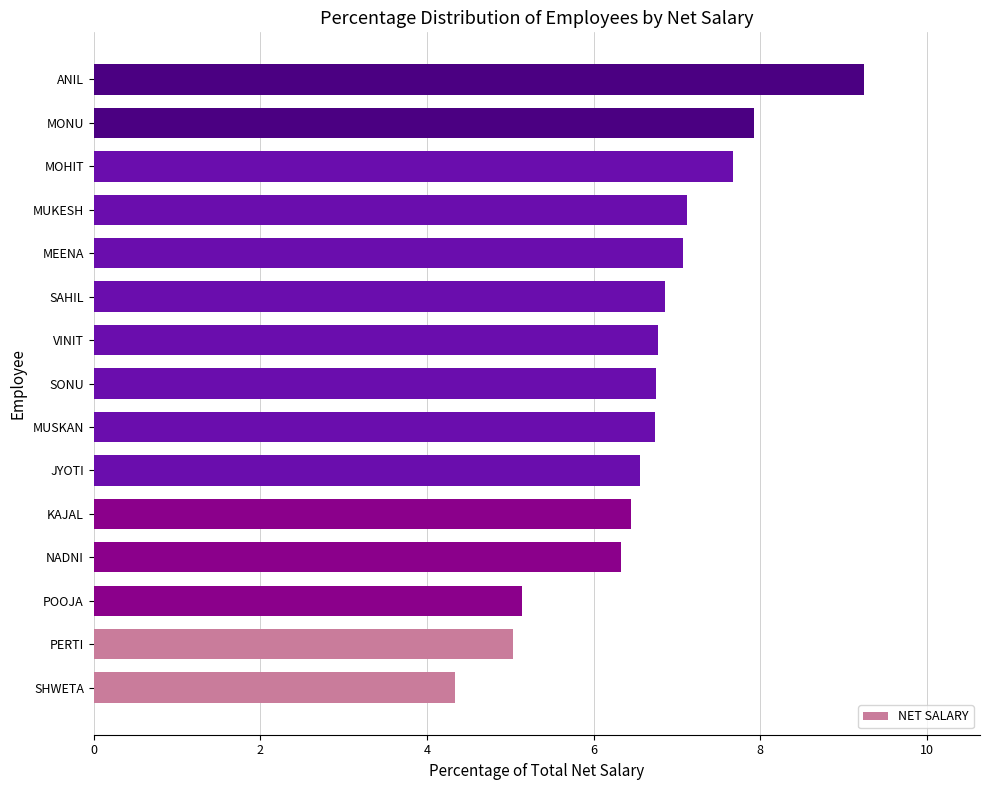

Which label corresponds to the largest value in the chart?

ANIL